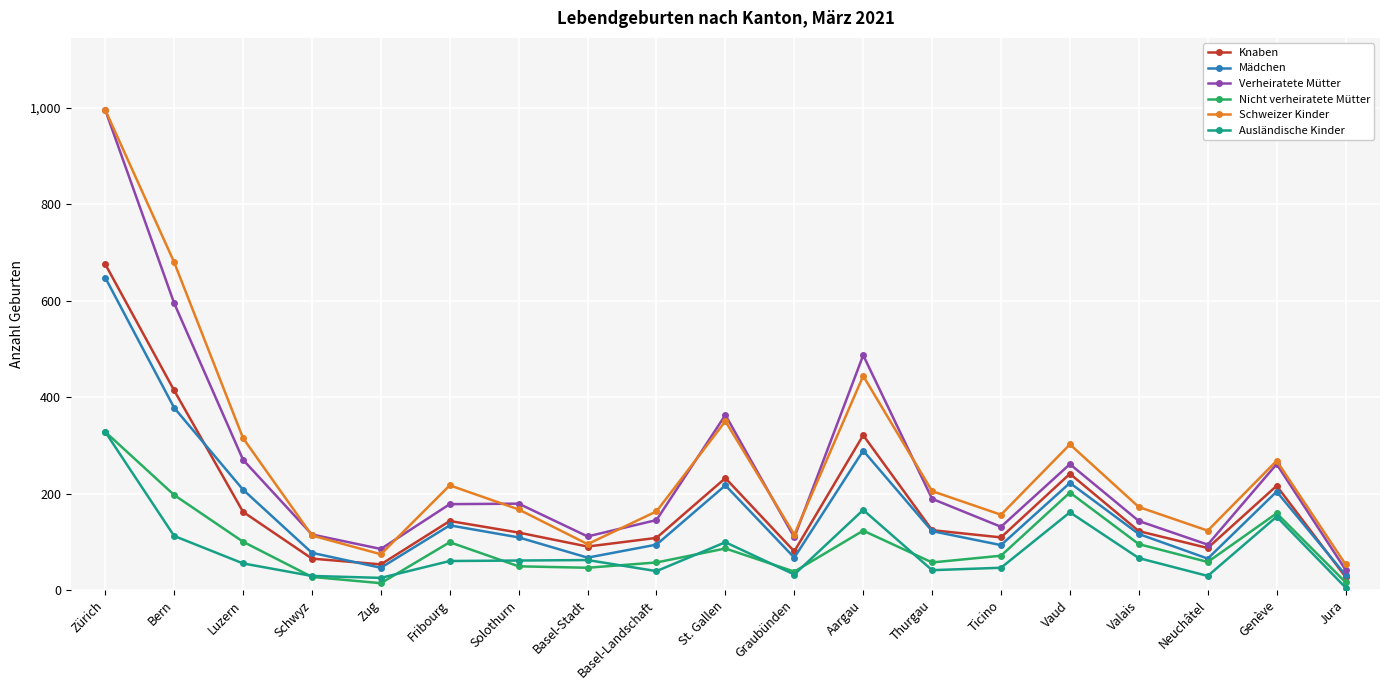

True or false: Ausländische Kinder and Schweizer Kinder cross at least once.

False